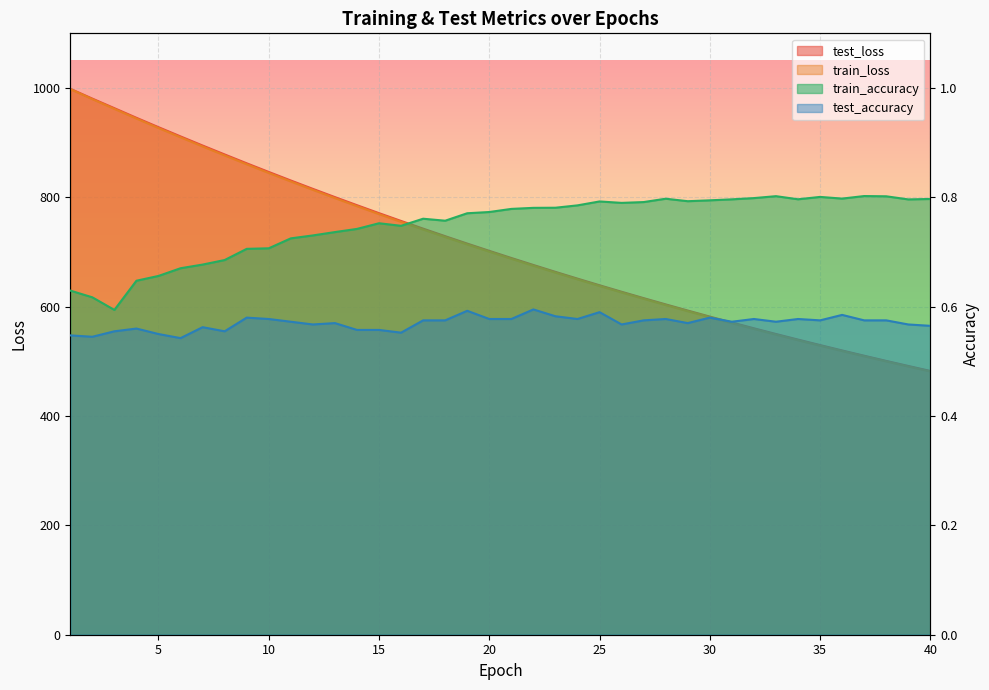

What is the spread (max minus min) of values at 35?

529.2